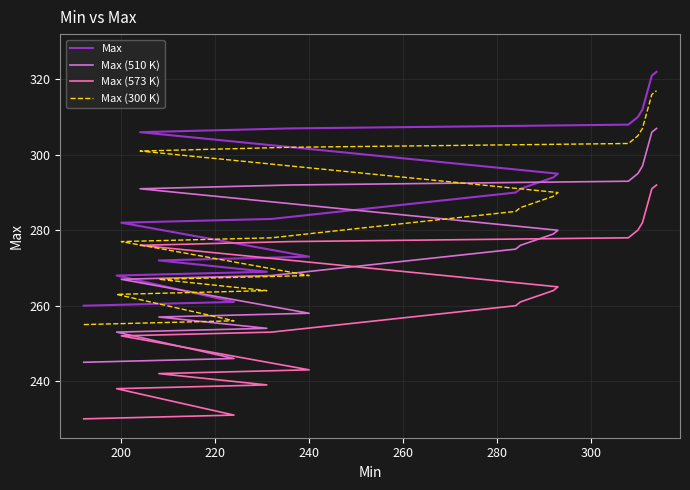

True or false: Max has more than 2 interior local peaks.

False